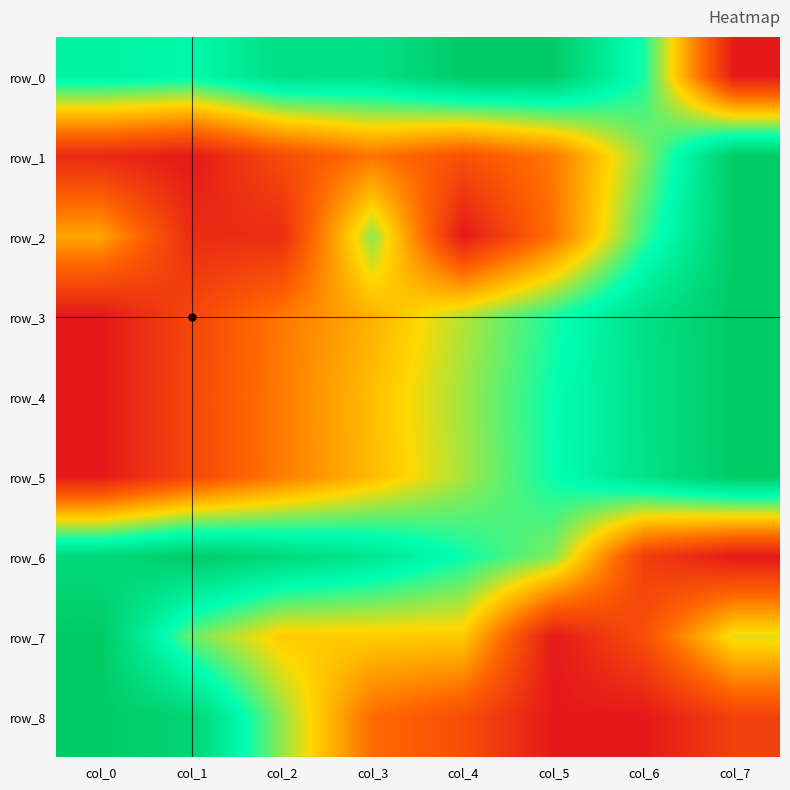

Which category has the lowest value in the row_4 series?

col_0